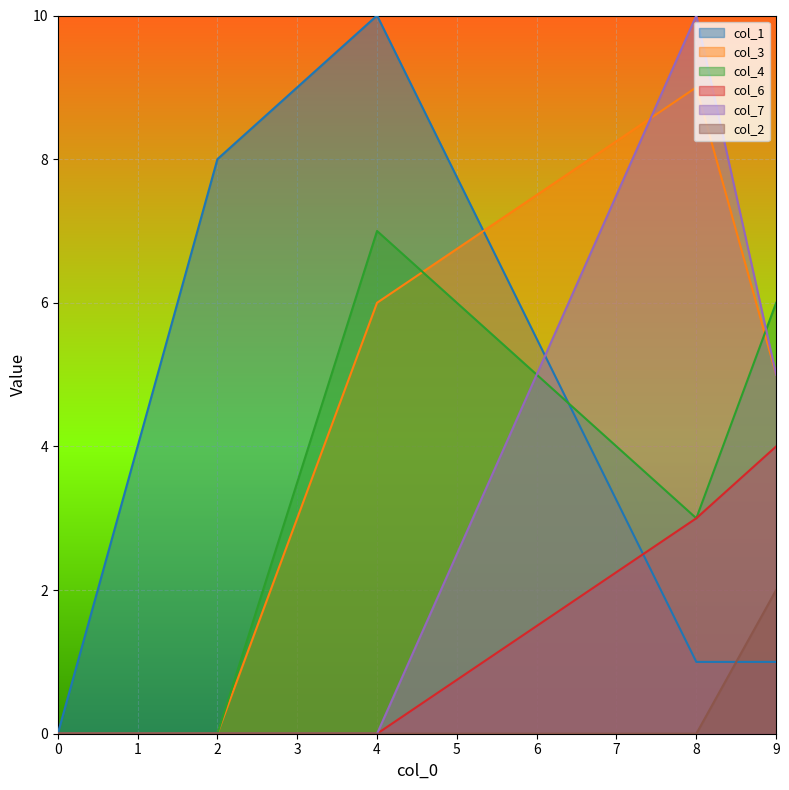

Which label corresponds to the largest value in the chart?

4